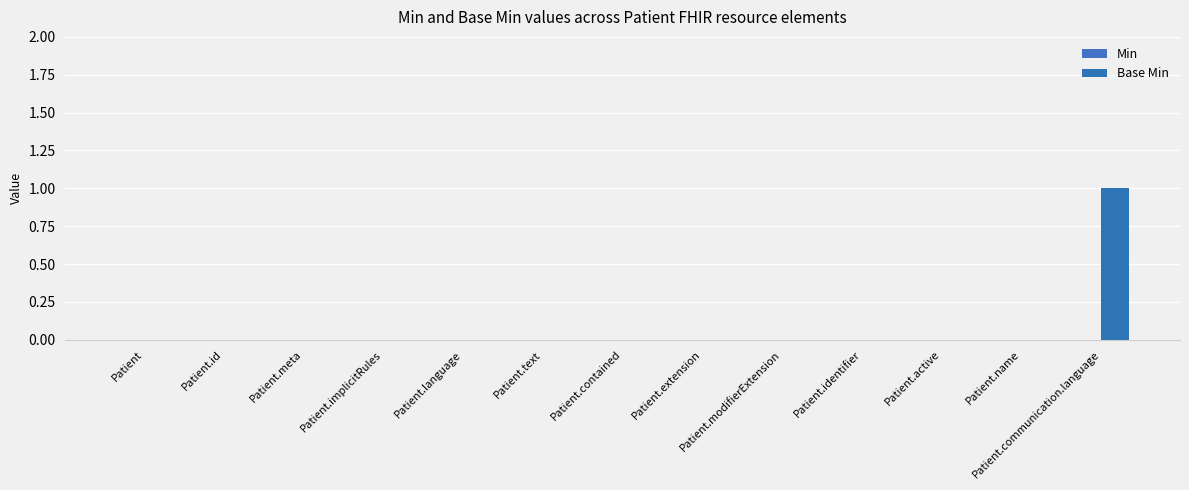

Are the bars horizontal?

No